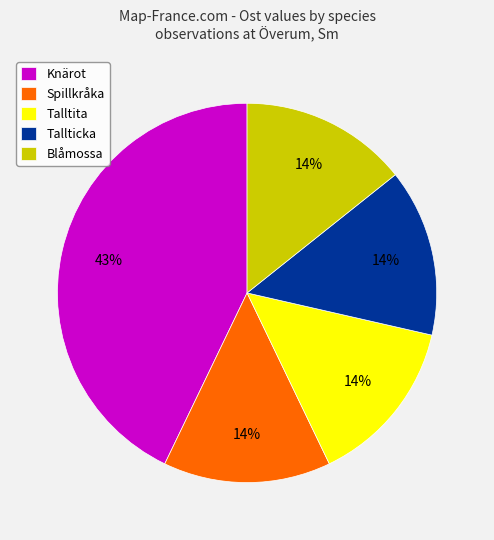

What percentage is the Spillkråka slice, to the nearest percent?

14%